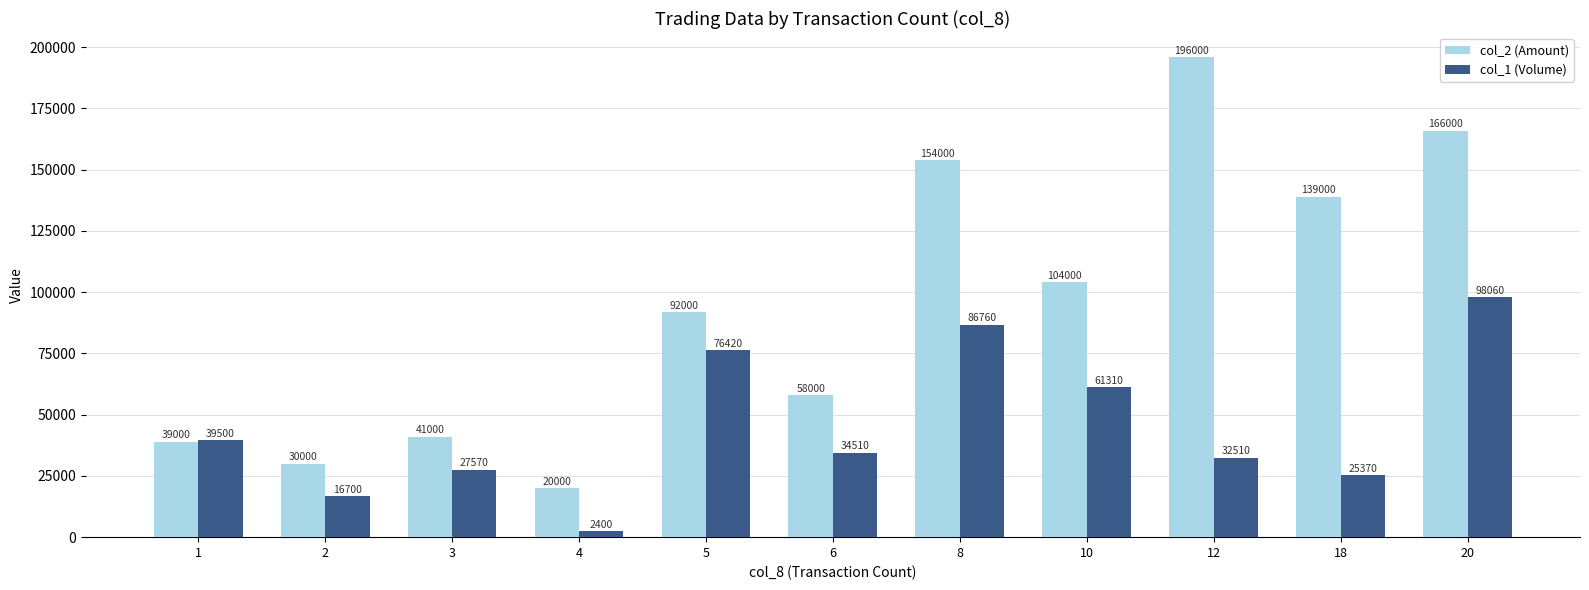

Which series changed the most between 4 and 12?

col_2 (Amount)